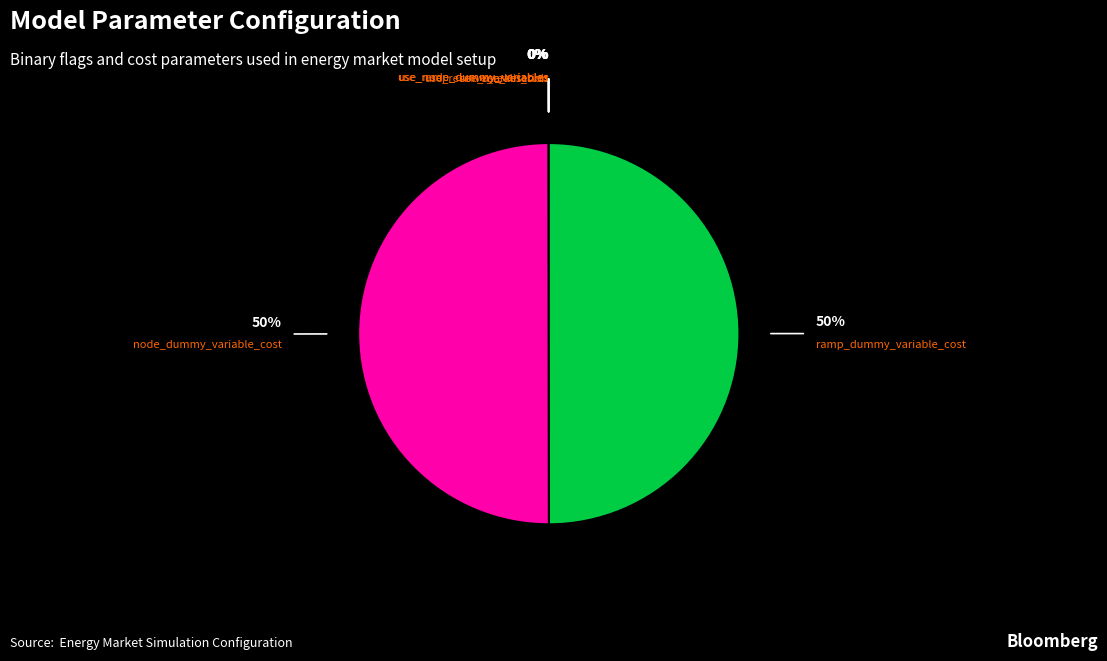

How many segments does this pie chart have?

7